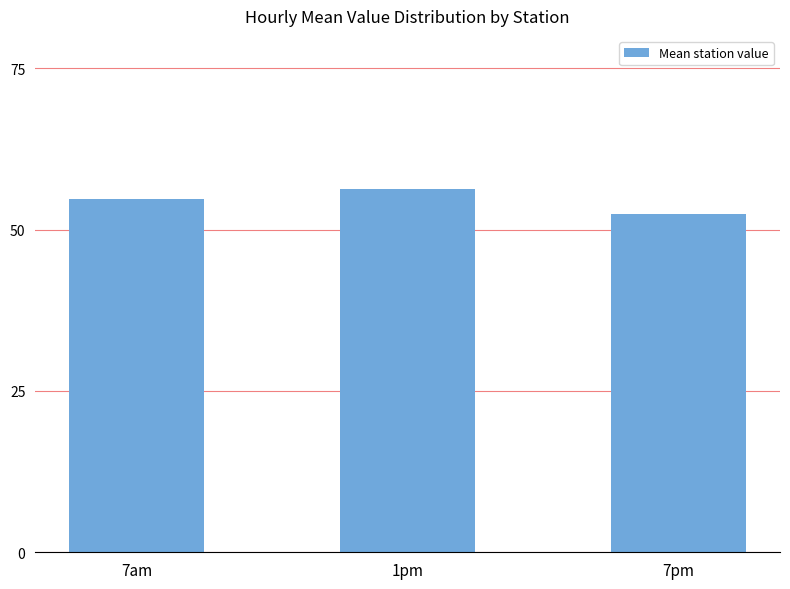

Reading left to right, transcribe all the data shown in this chart.

7am=54.7	1pm=56.3	7pm=52.5